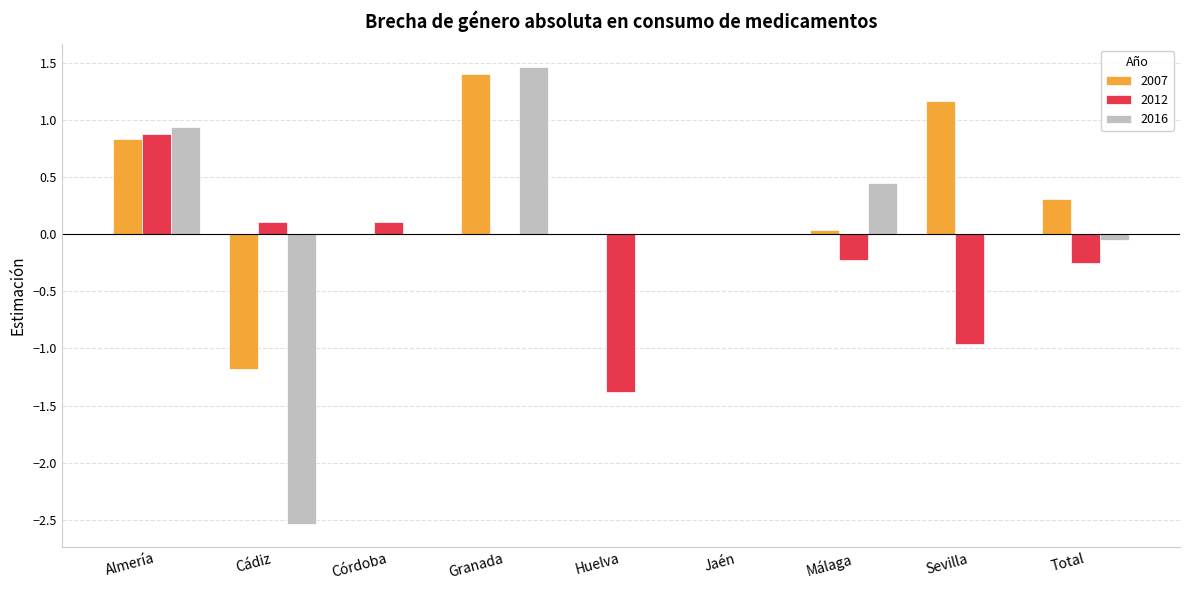

Count the number of categories in the chart.

9